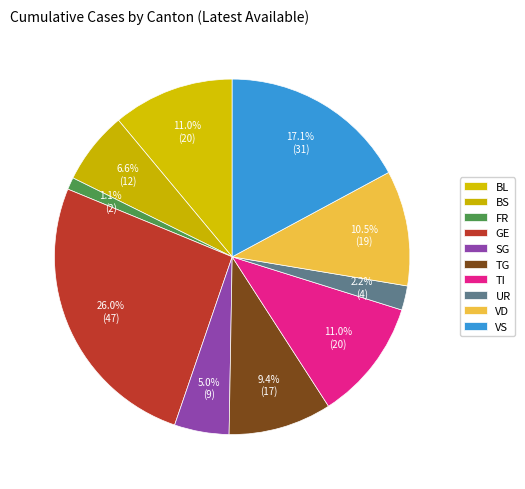

Approximately how many times larger is the value at TI compared to GE?

0.4